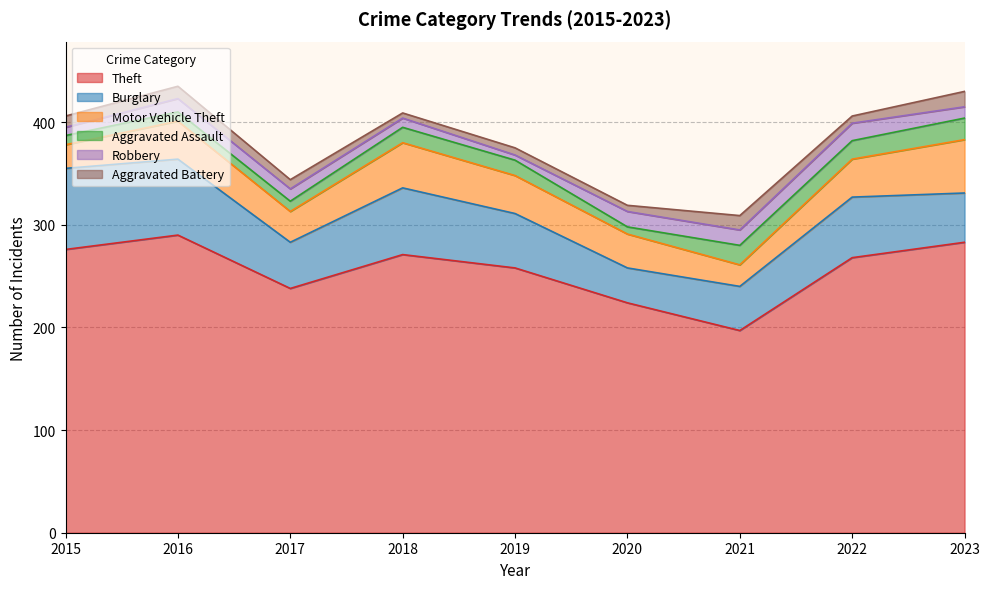

At which category does Burglary reach its first local peak?

2018